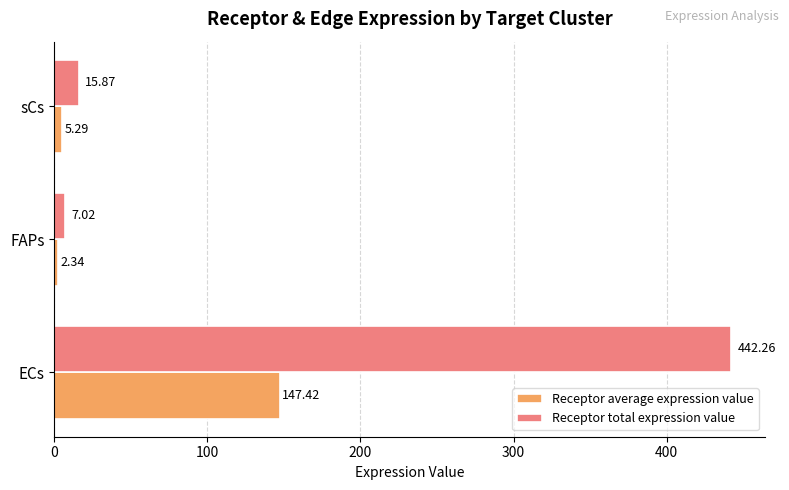

Between ECs and FAPs, which series saw the biggest shift?

Receptor total expression value